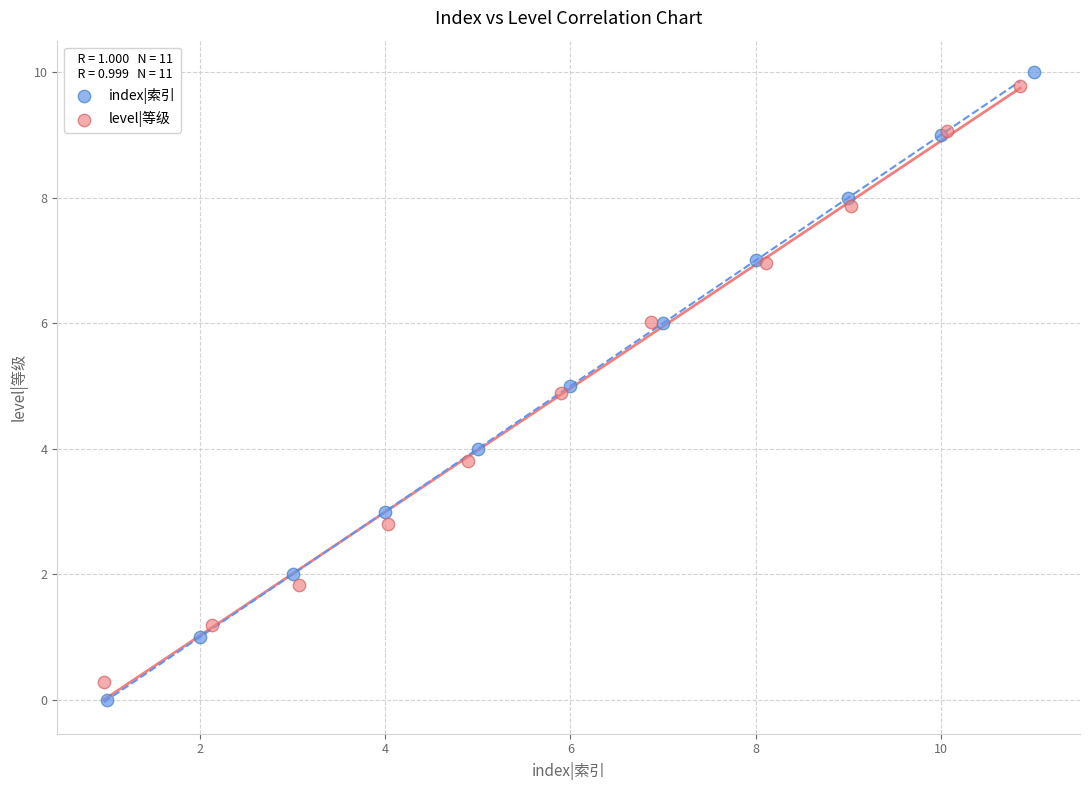

What are all the series names shown in the legend?

index|索引, level|等级